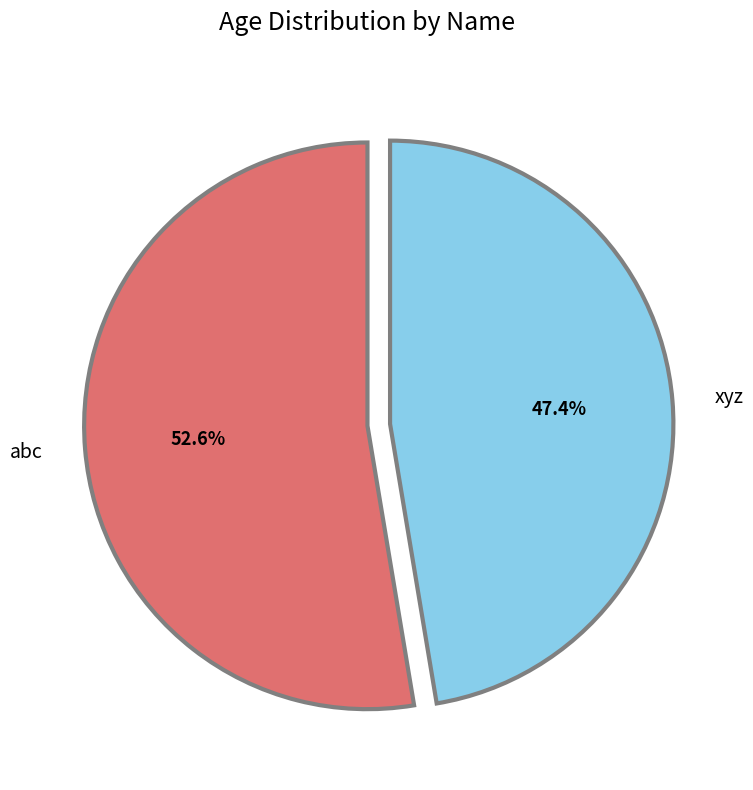

To the nearest percent, what is the difference between the abc and xyz slice percentages?

5%